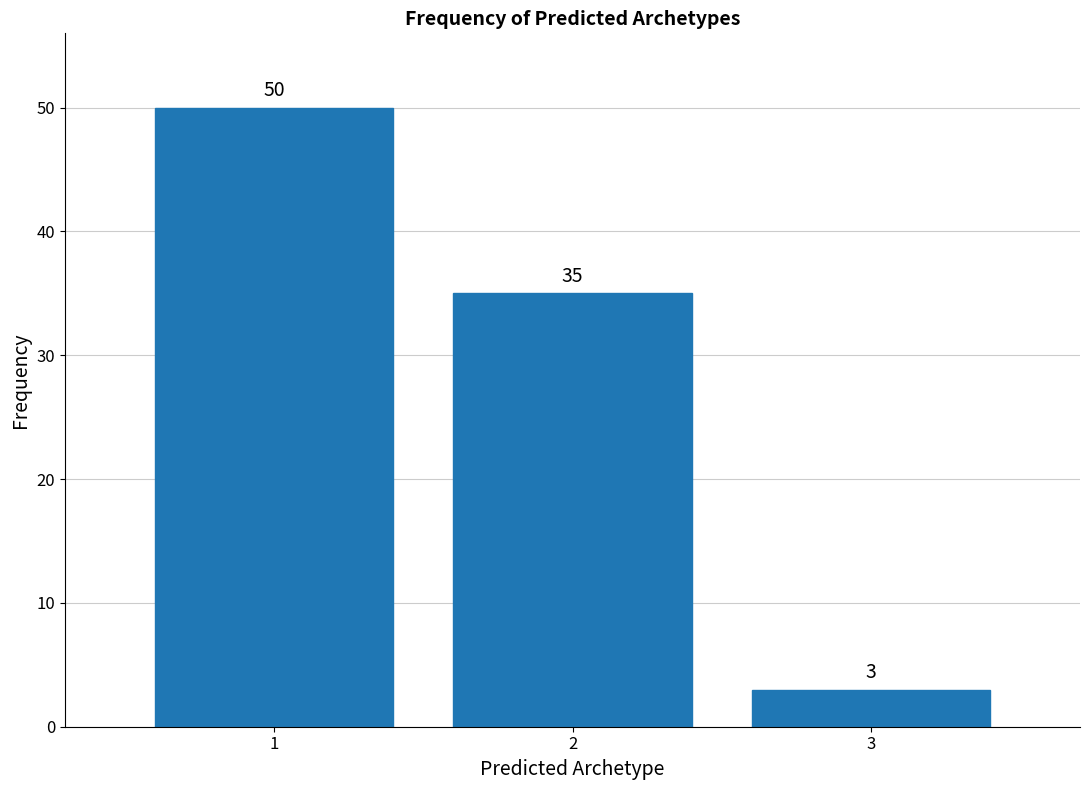

Reading right to left, transcribe all the data shown in this chart.

3	35	50